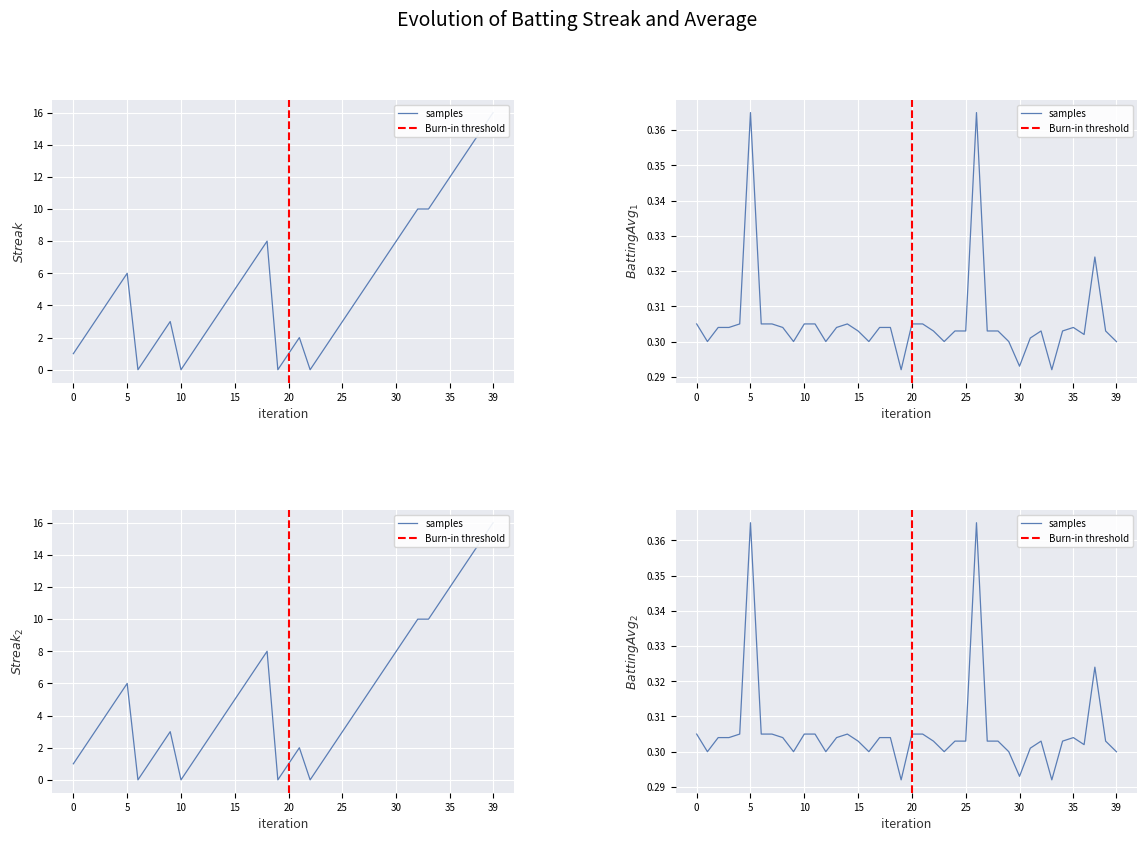

Which label corresponds to the smallest value in the chart?

6